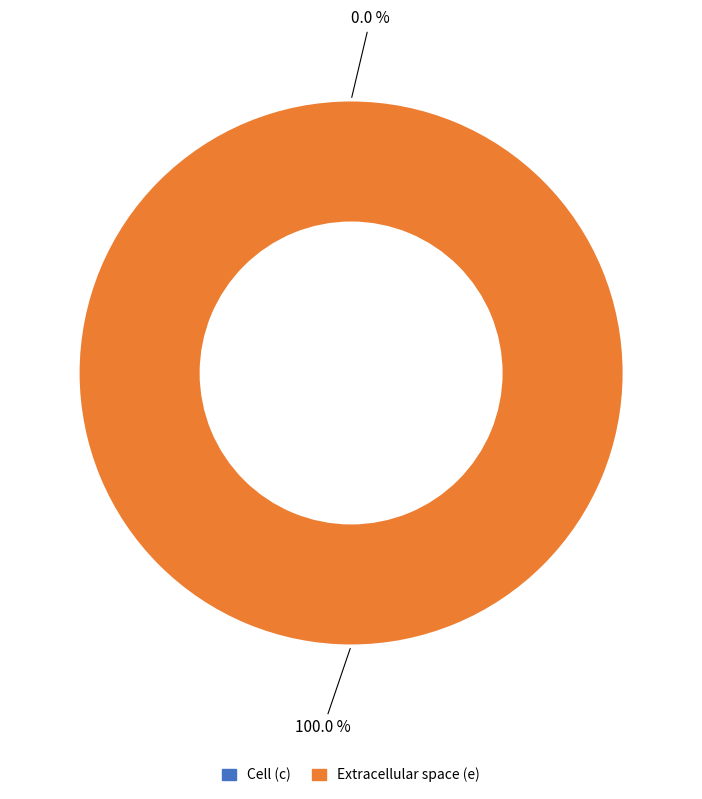

Is there a majority slice in this chart?

Yes